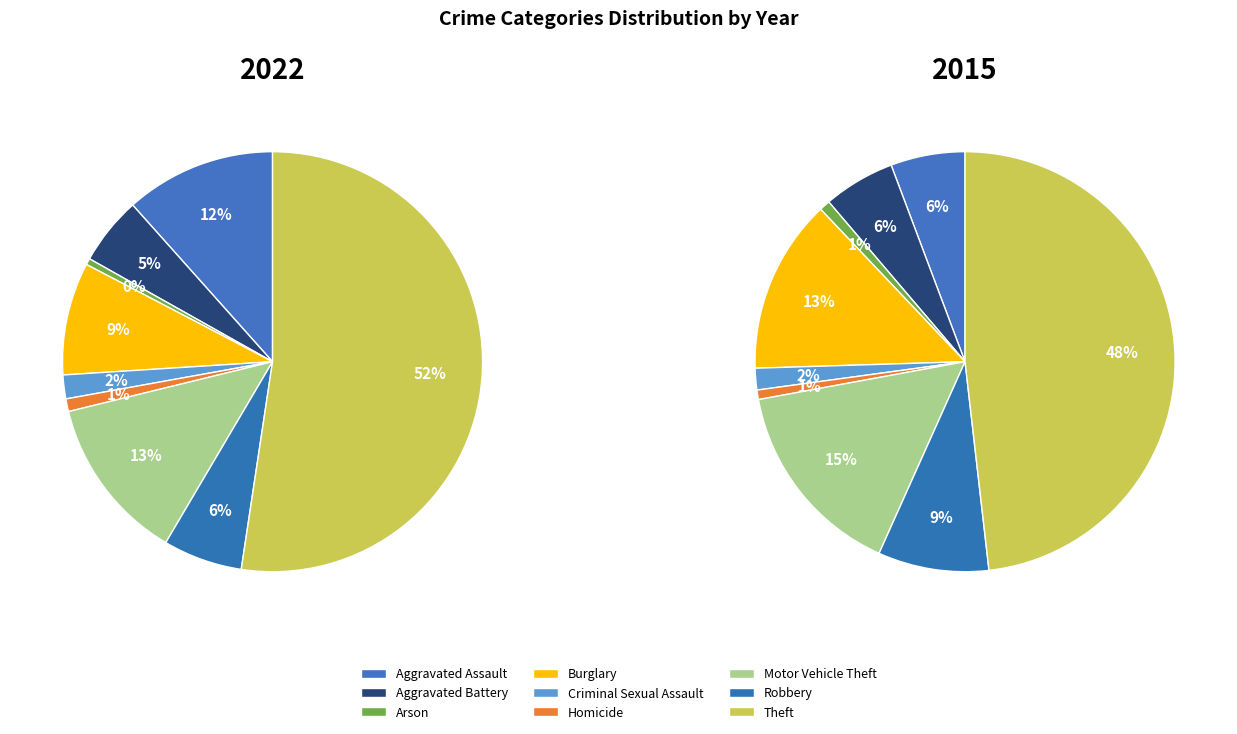

Rank the categories by value from highest to lowest.

Theft, Motor Vehicle Theft, Aggravated Assault, Burglary, Robbery, Aggravated Battery, Criminal Sexual Assault, Homicide, Arson